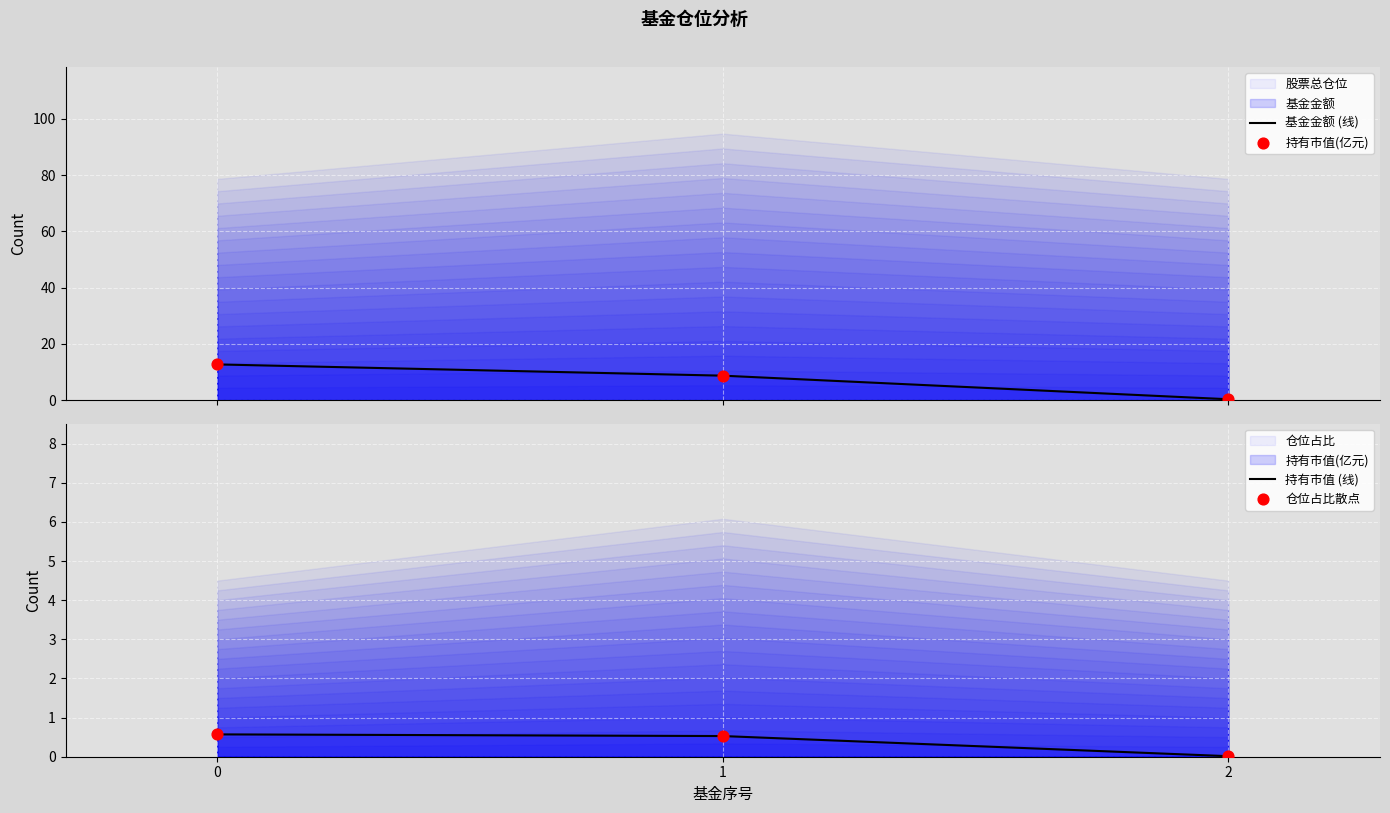

Which series reaches the minimum Y coordinate?

持有市值 (线)